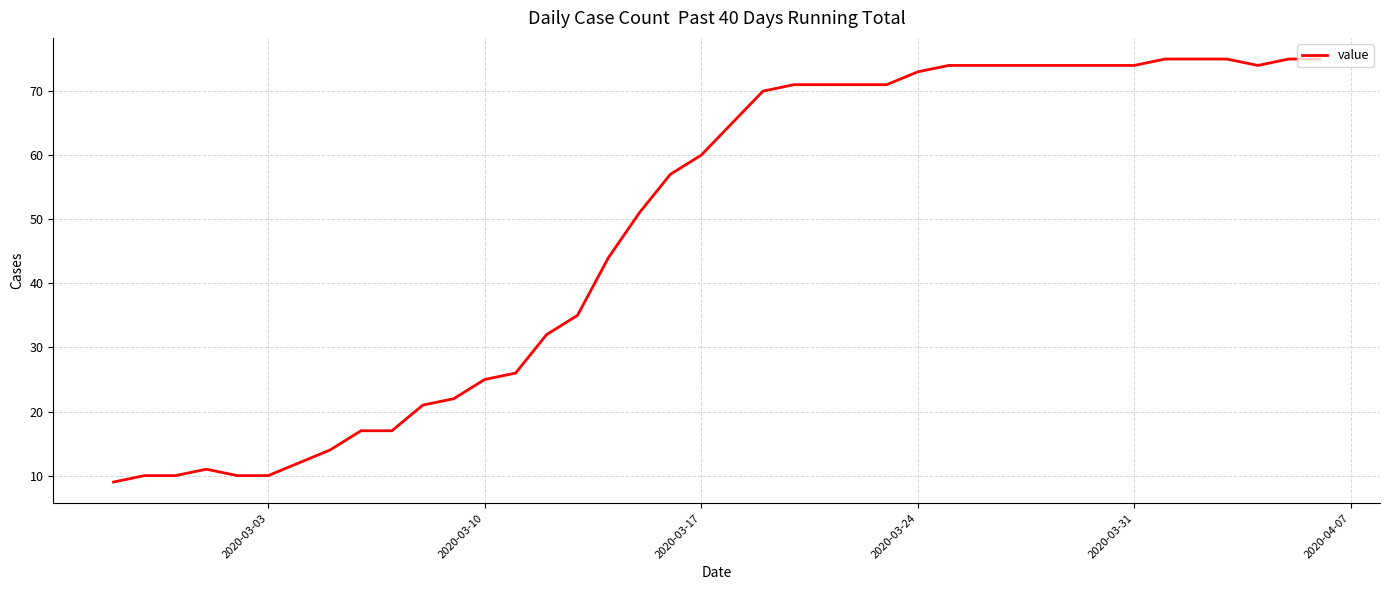

What is the difference between the maximum and minimum values?

66